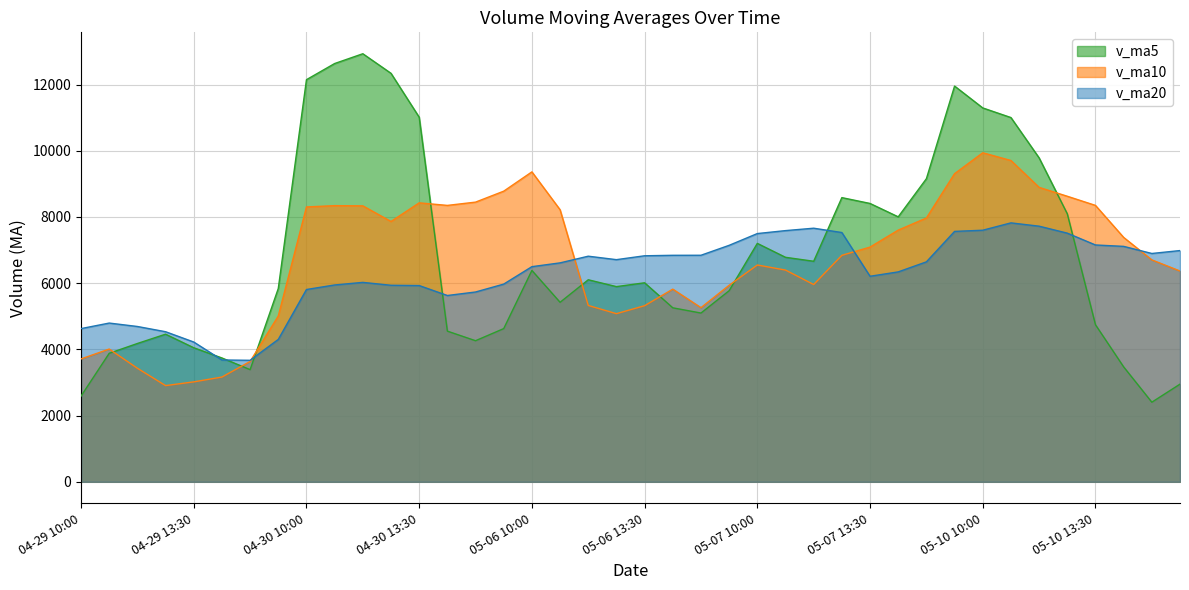

True or false: v_ma10 has a value of 5958.4 at 2021-05-07 11:00:00.

True